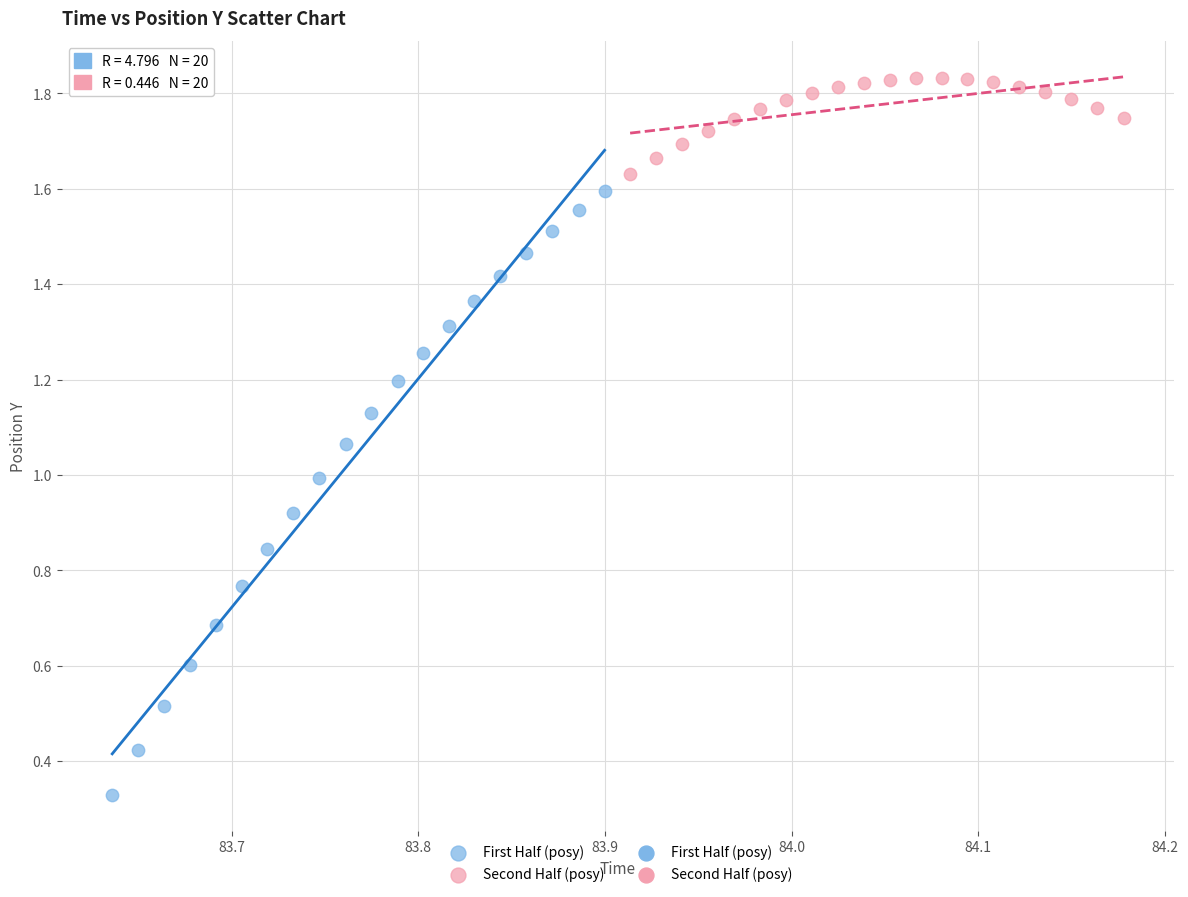

Which series contains the highest Y value?

Second Half (posy)